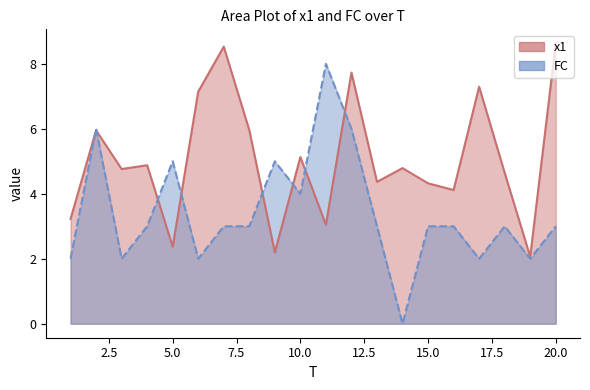

Between which two adjacent categories do FC and x1 first intersect?

1 and 2